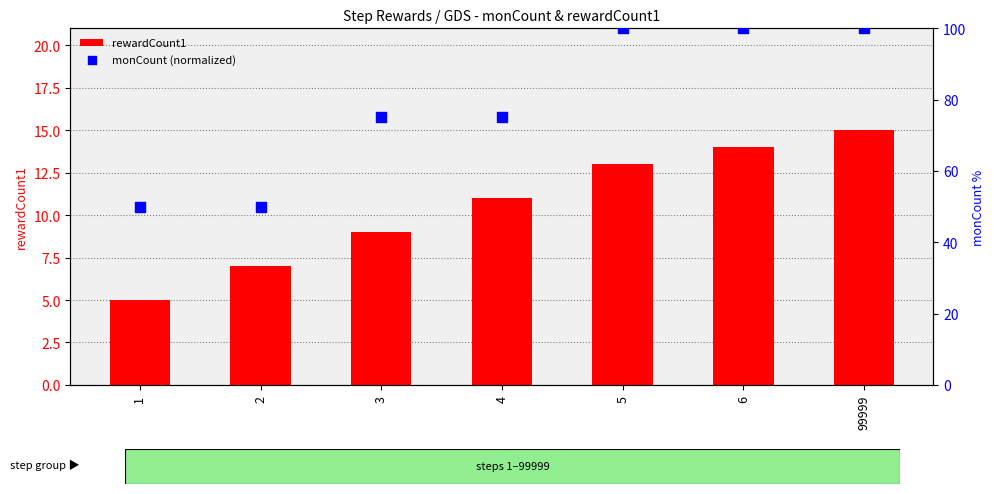

At which category is the sum across all series the highest?

99999